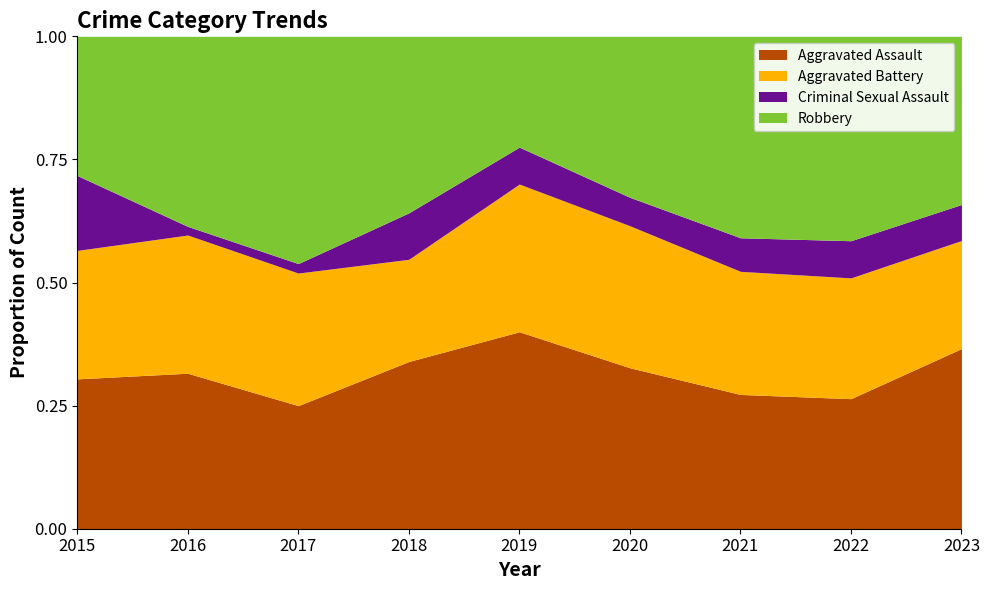

Between 2015 and 2017, which series saw the biggest shift?

Robbery